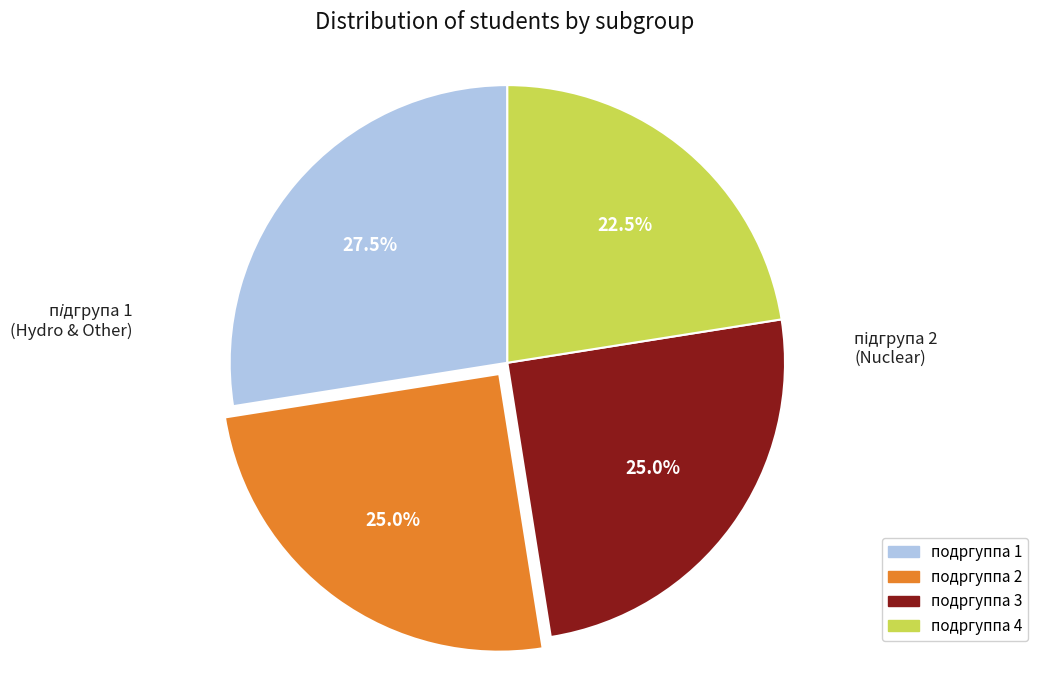

Is there any slice that represents more than half of the pie?

No